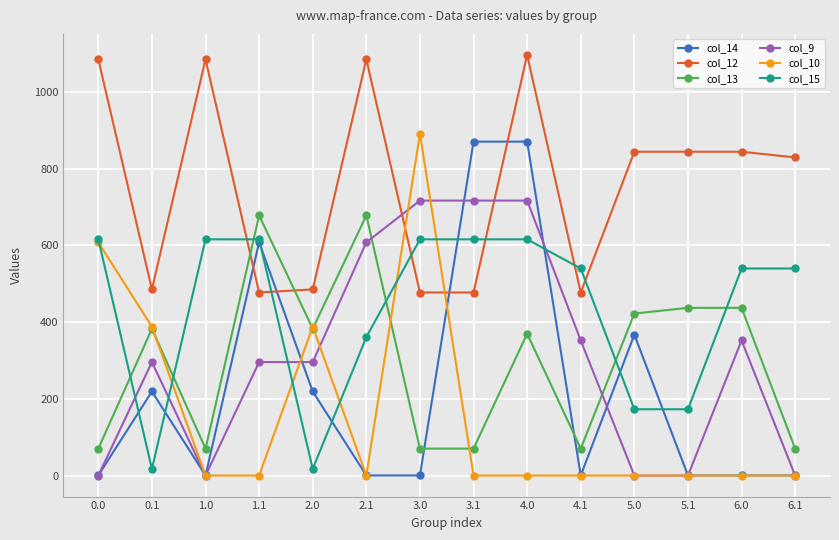

What is the difference between the maximum and second lowest values in the col_12 series?

619.4